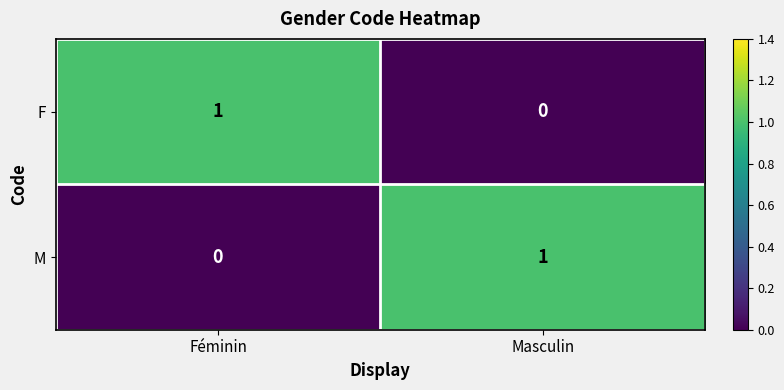

List the labels in order of F value, largest first.

Féminin, Masculin